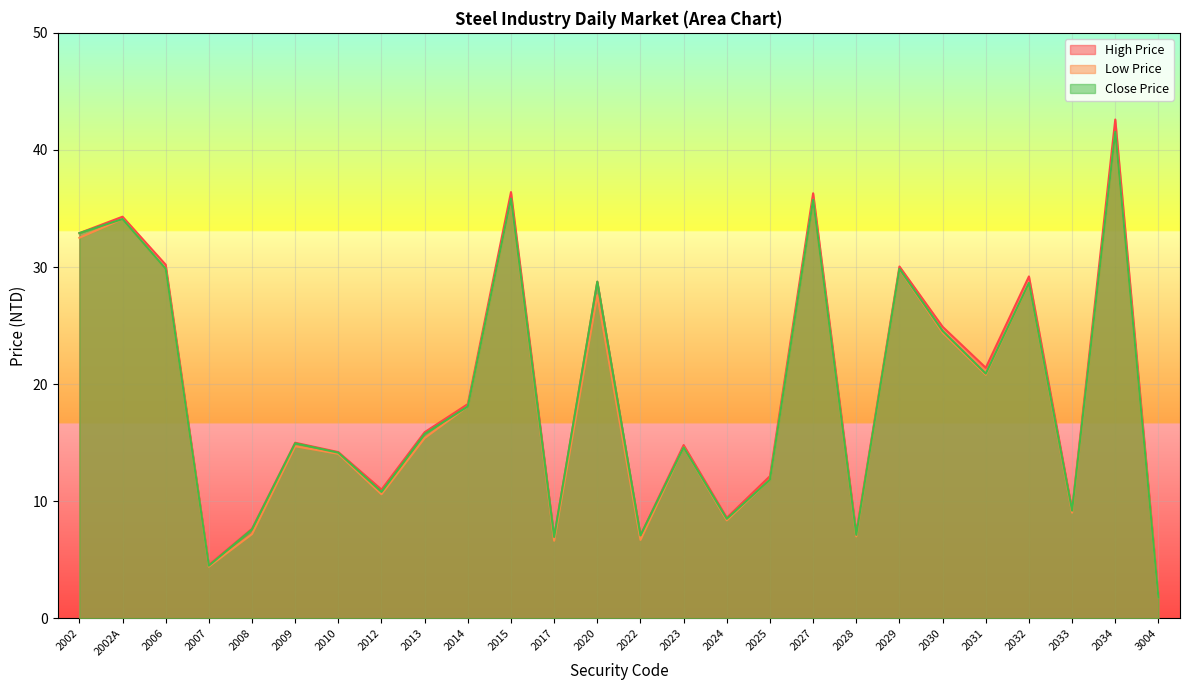

In Close Price, how many points are lower than both neighbors (excluding endpoints)?

8